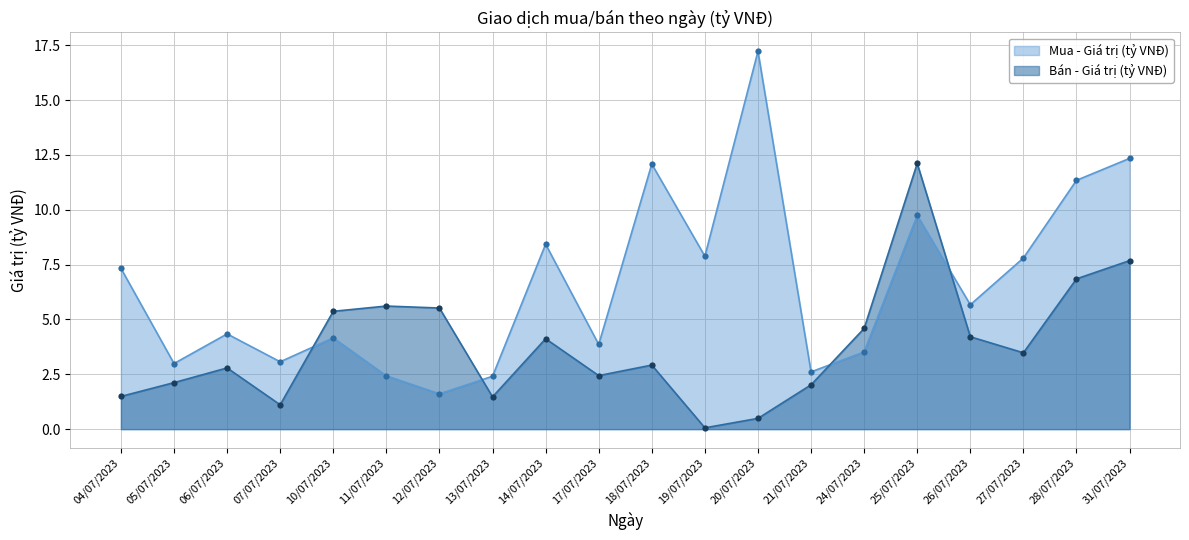

Which series ends up on top after the final intersection of Mua - Giá trị (tỷ VNĐ) and Bán - Giá trị (tỷ VNĐ)?

Mua - Giá trị (tỷ VNĐ)